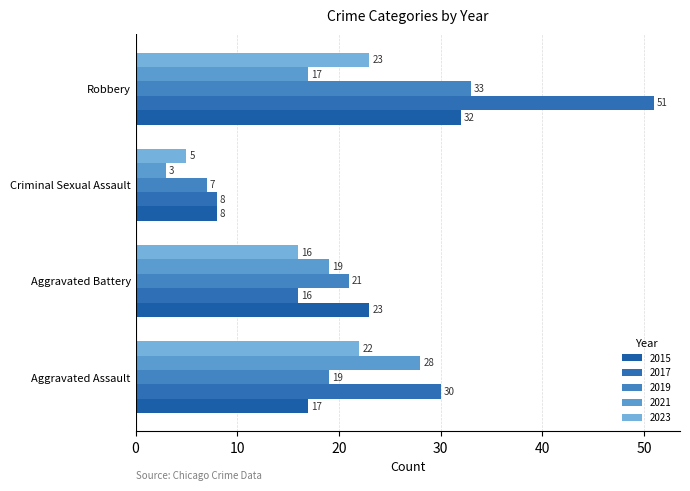

Count the number of categories in the chart.

4